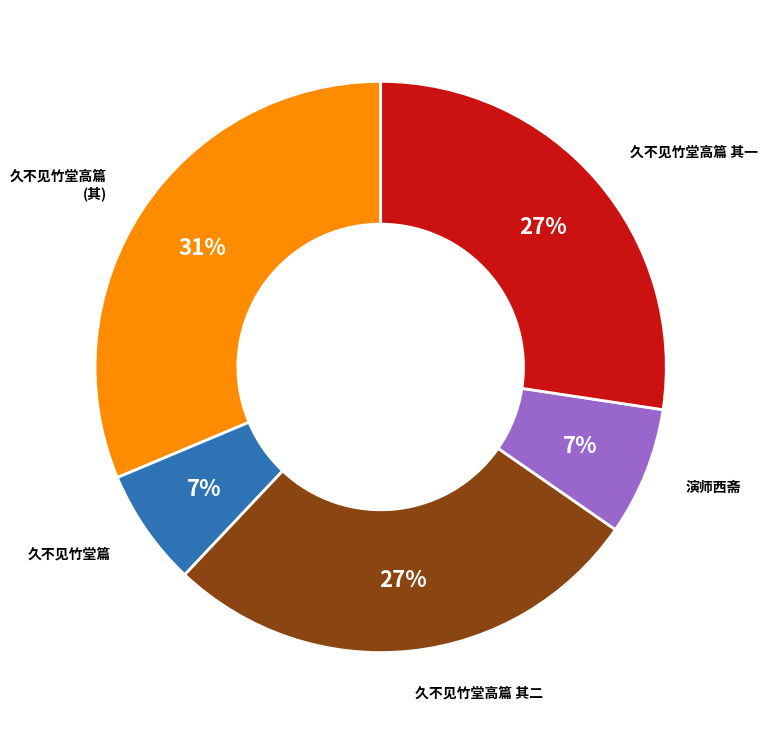

How many segments does this pie chart have?

5